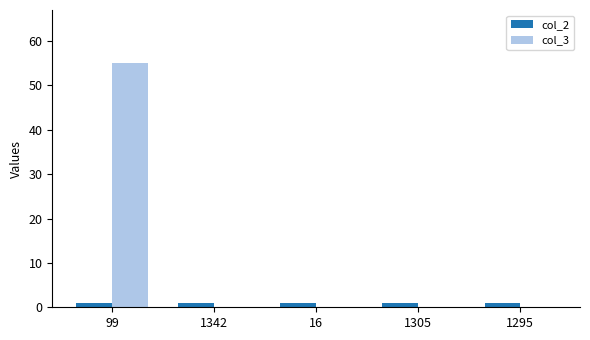

Is it true that col_3 equals 55 at 99?

True